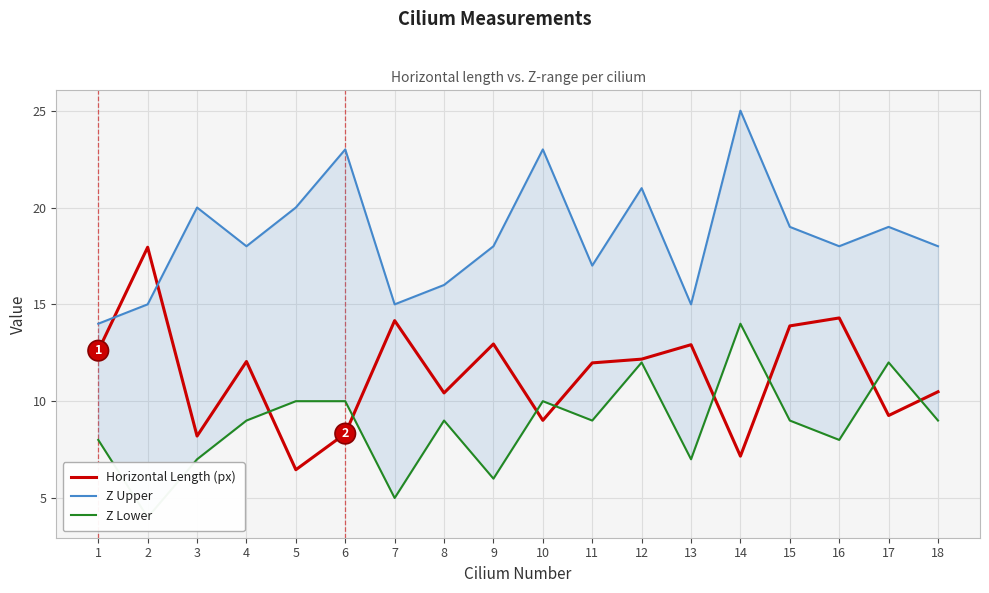

Is it true that Z Upper equals 21.0 at 12?

True